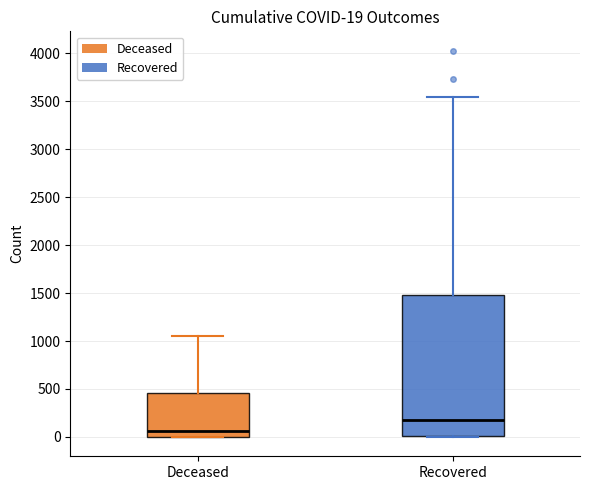

Comparing the boxes themselves (not the whiskers), which one is the tallest?

Recovered